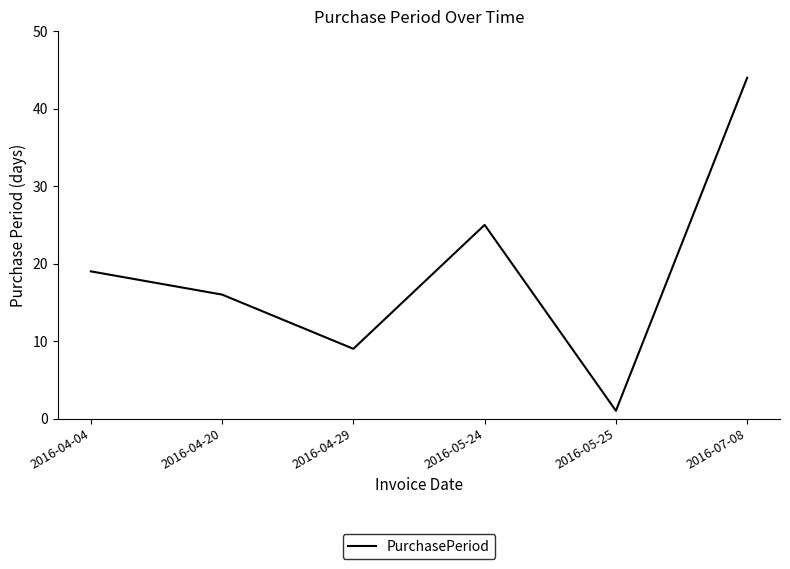

Rank the categories by value from highest to lowest.

2016-07-08, 2016-05-24, 2016-04-04, 2016-04-20, 2016-04-29, 2016-05-25